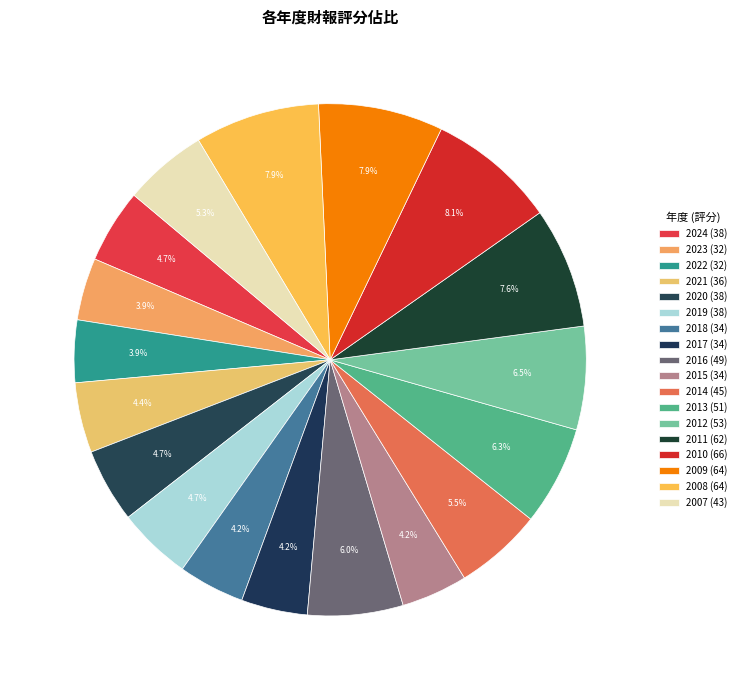

What is the change in value from 2024 to 2008?

+26